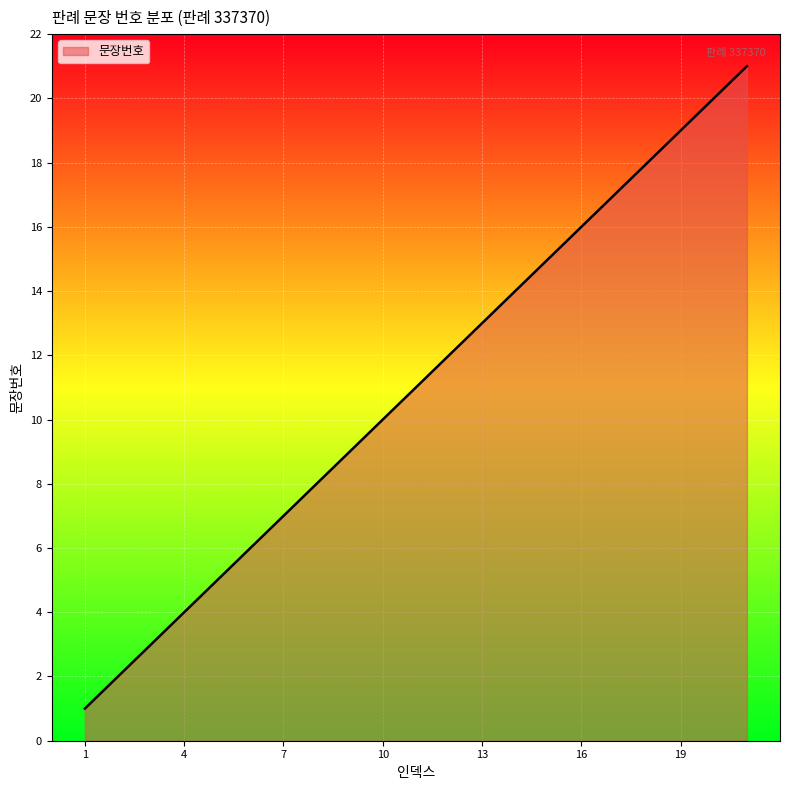

What is the greatest value displayed?

21